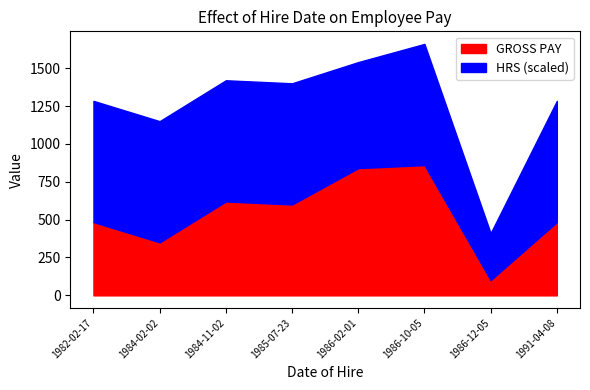

What value does the GROSS PAY series have at 1982-02-17?

484.0